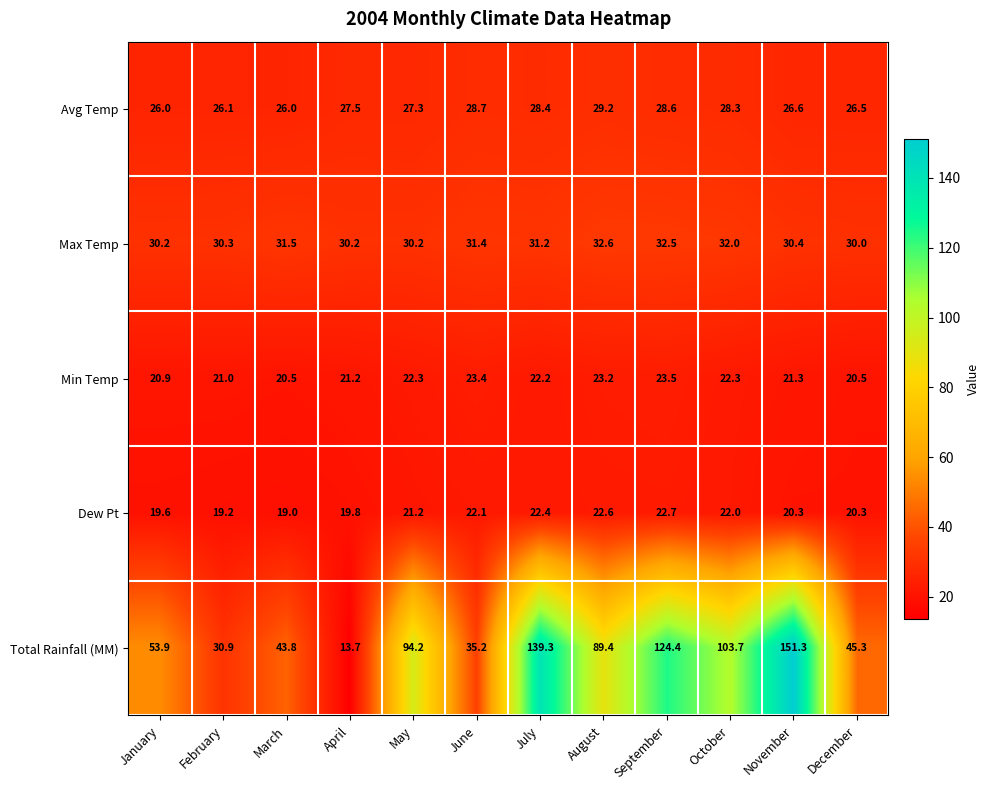

Which series has the widest spread of values?

Total Rainfall (MM)